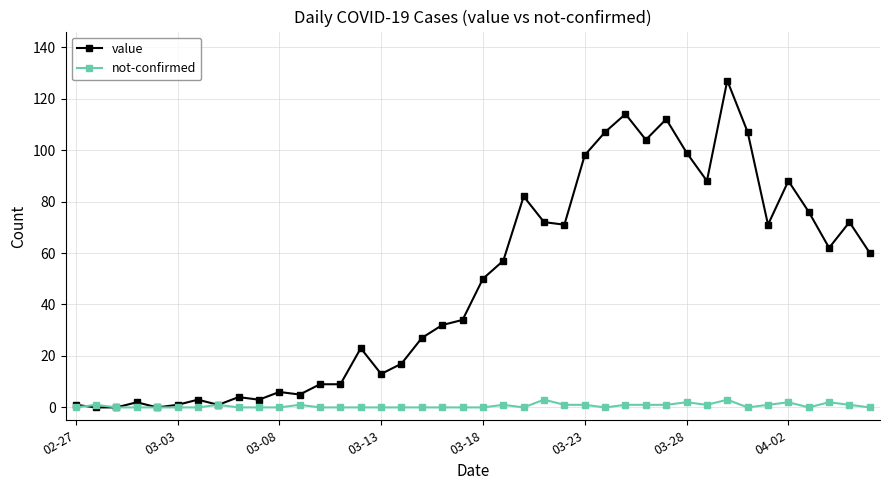

What is the maximum value shown in the chart?

127